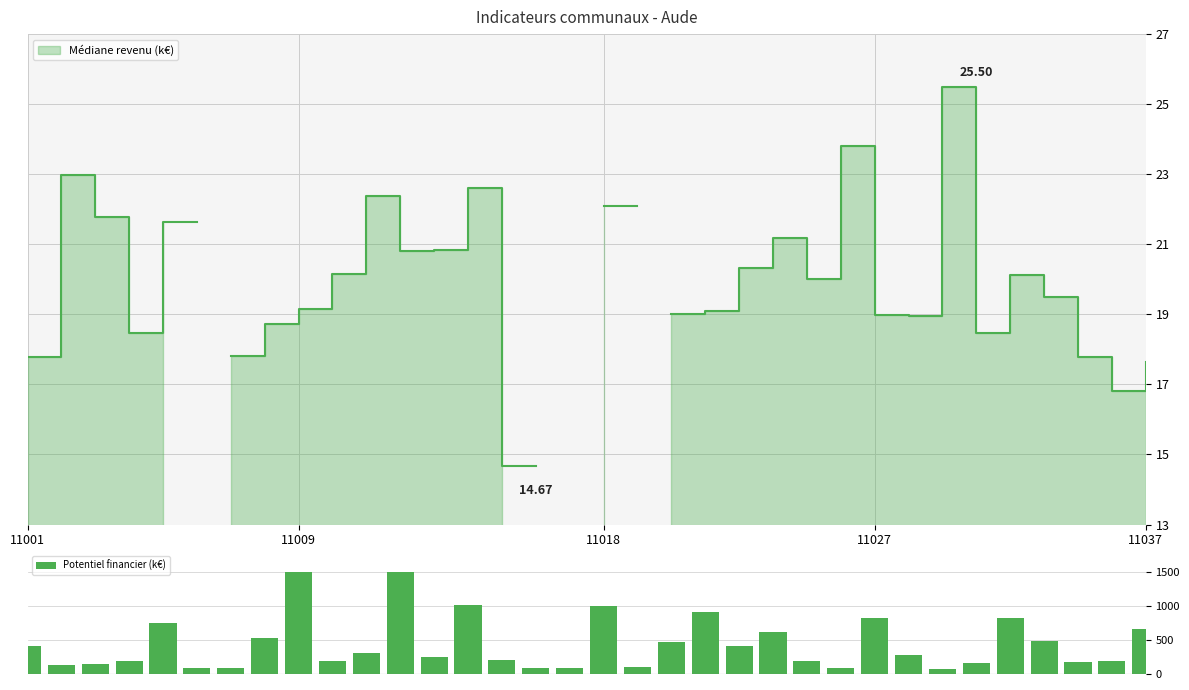

What is the sum of all Potentiel financier (k€) values?

14992